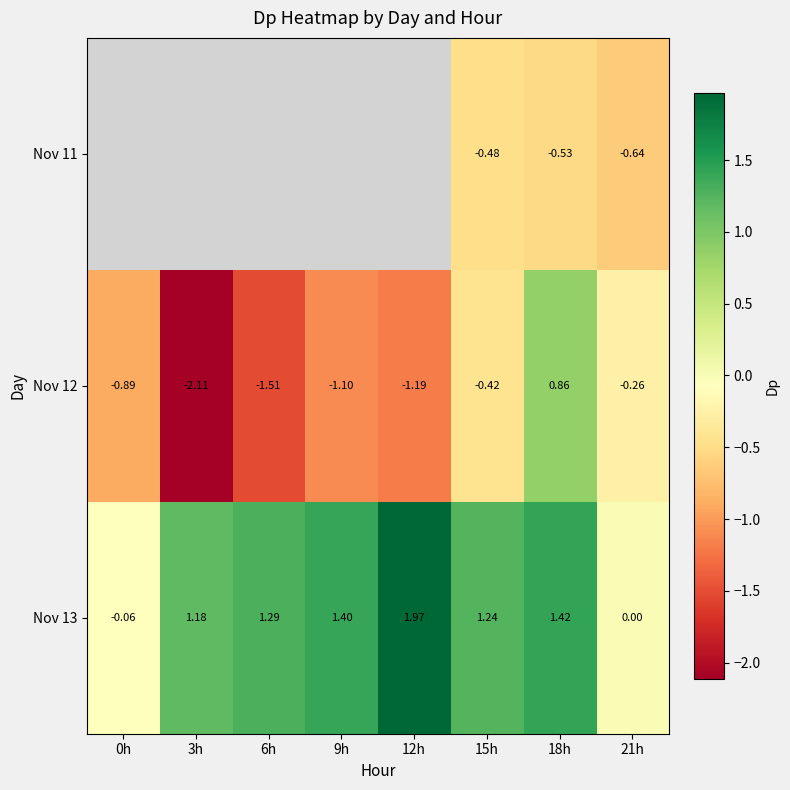

Which category has the lowest value in the Nov 13 series?

0h